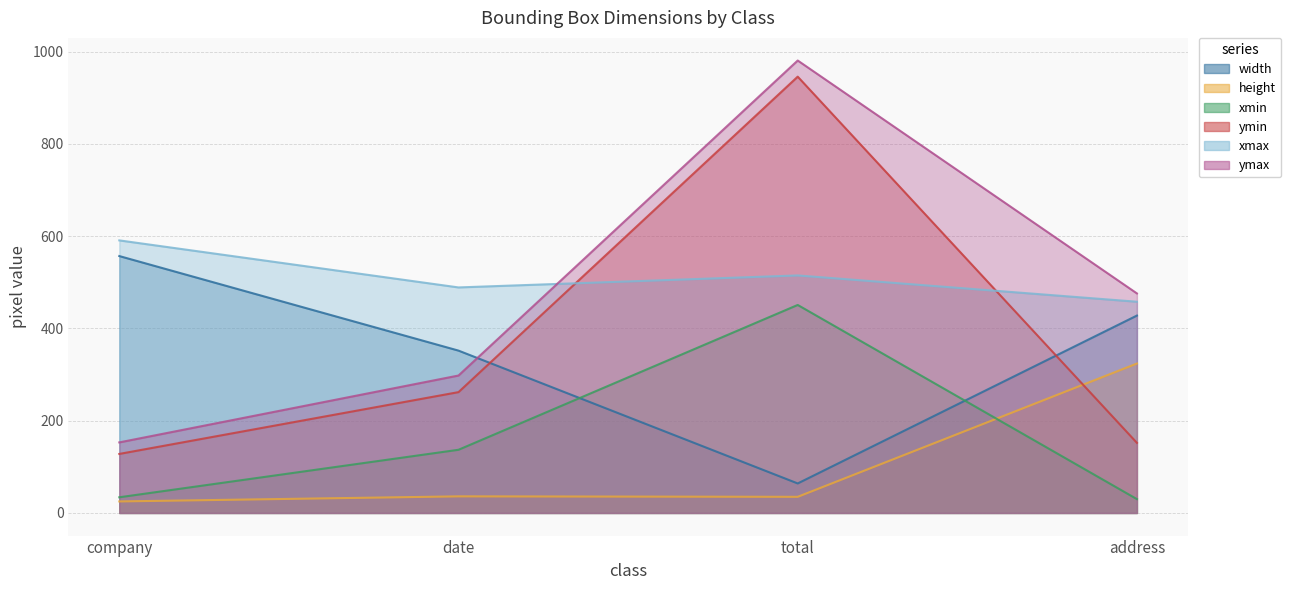

Is it true that height equals 62 at date?

False